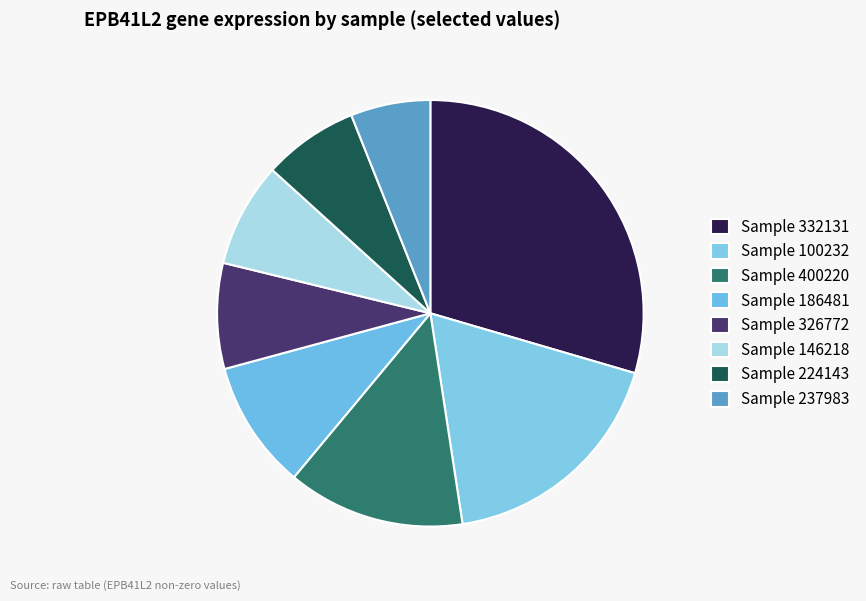

What is the largest slice in the pie chart?

Sample 332131